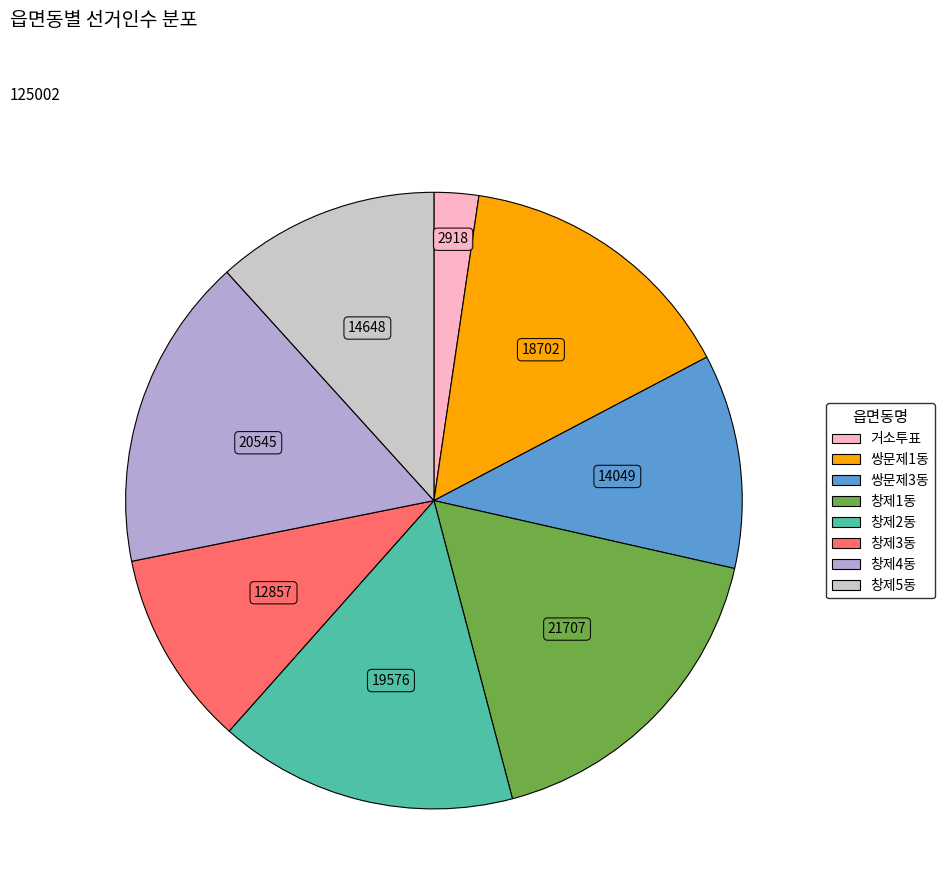

The 창제5동 slice represents 19% of the pie. True or false?

False